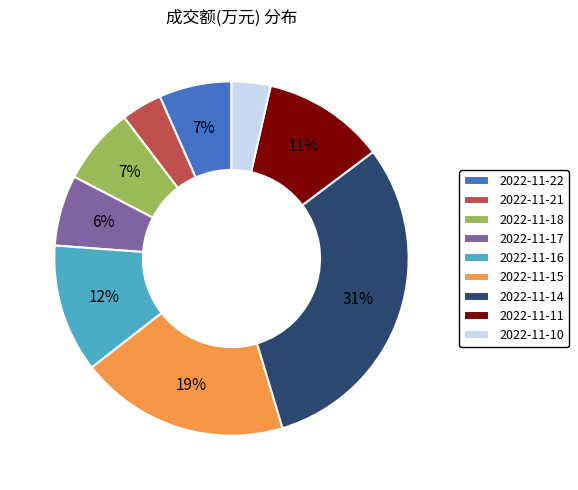

True or false: 2022-11-11 accounts for 5% of the total.

False